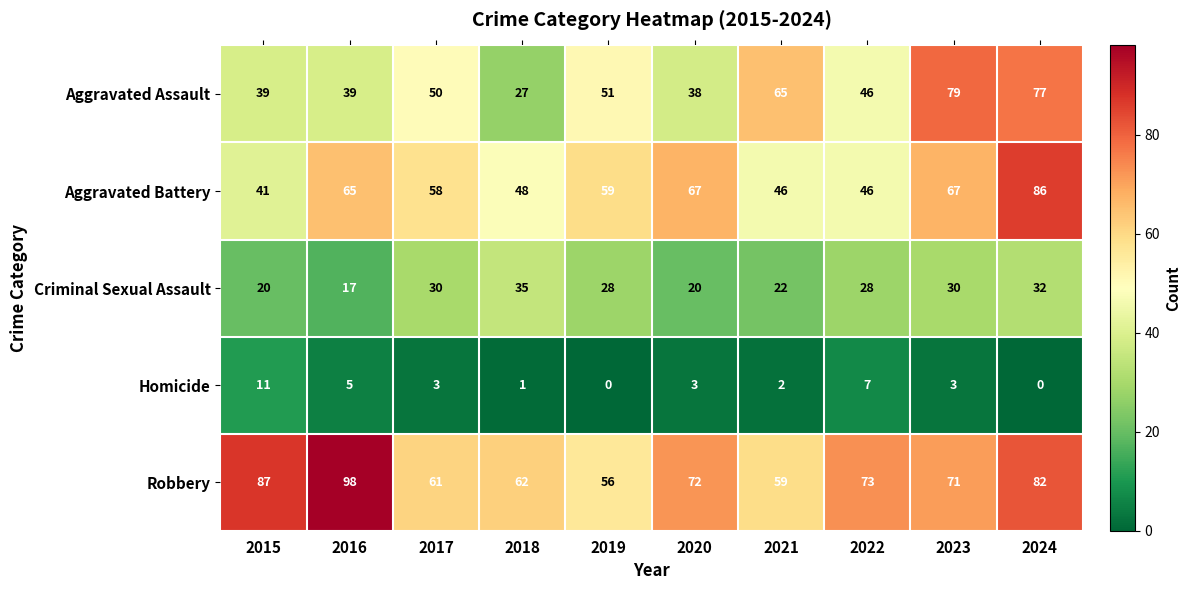

What is the difference between the highest and lowest values at 2021?

63